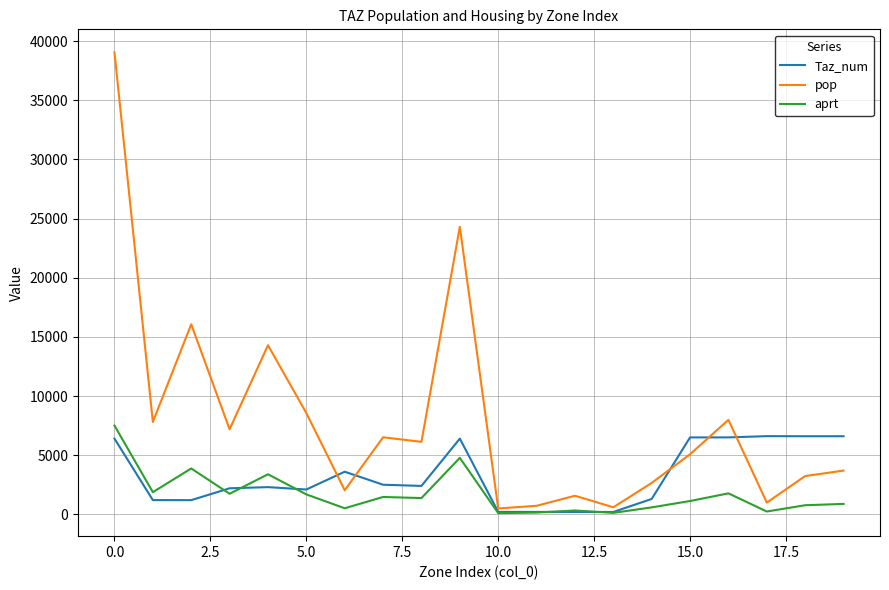

List the series in order of their overall mean, lowest first.

aprt, Taz_num, pop